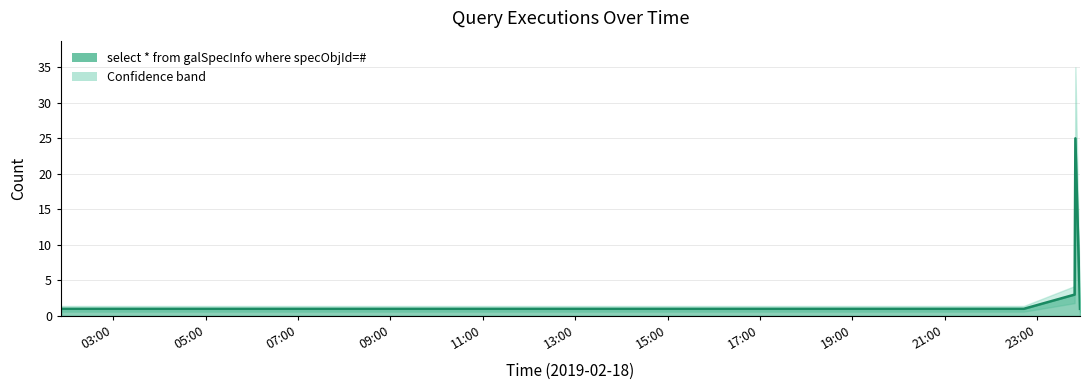

The chart shows a value of 1 at 2019-02-18 16:00:00. True or false?

False